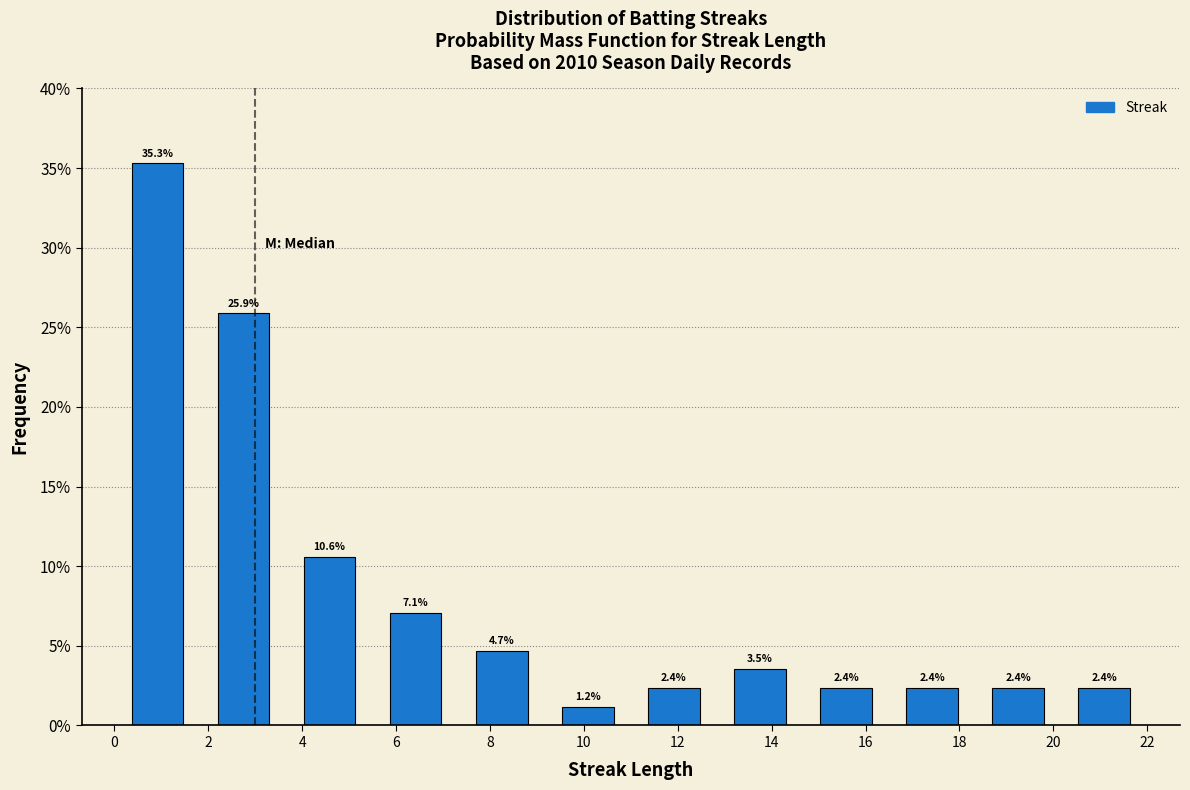

Reading left to right, list every bar in this chart as the range it spans on the x-axis followed by its height. The bar edges are not printed on the chart, so give them approximately, as read against the axis.

0.0 to 1.8: 35.3
1.8 to 3.6: 25.9
3.6 to 5.6: 10.6
5.6 to 7.4: 7.1
7.4 to 9.2: 4.7
9.2 to 11.0: 1.2
11.0 to 12.8: 2.4
12.8 to 14.6: 3.5
14.6 to 16.6: 2.4
16.6 to 18.4: 2.4
18.4 to 20.2: 2.4
20.2 to 22.0: 2.4